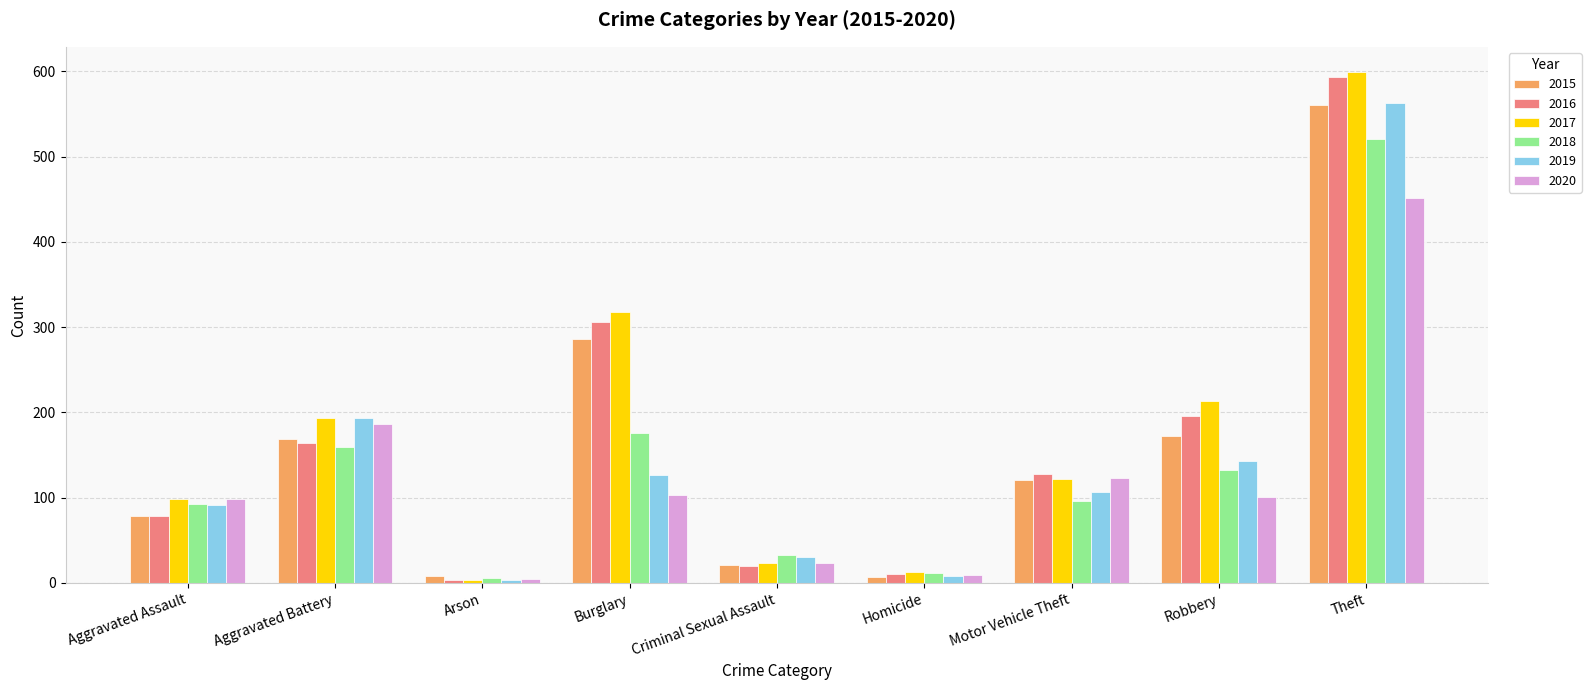

What is the value of the 2016 bar at the 2nd from the left?

164